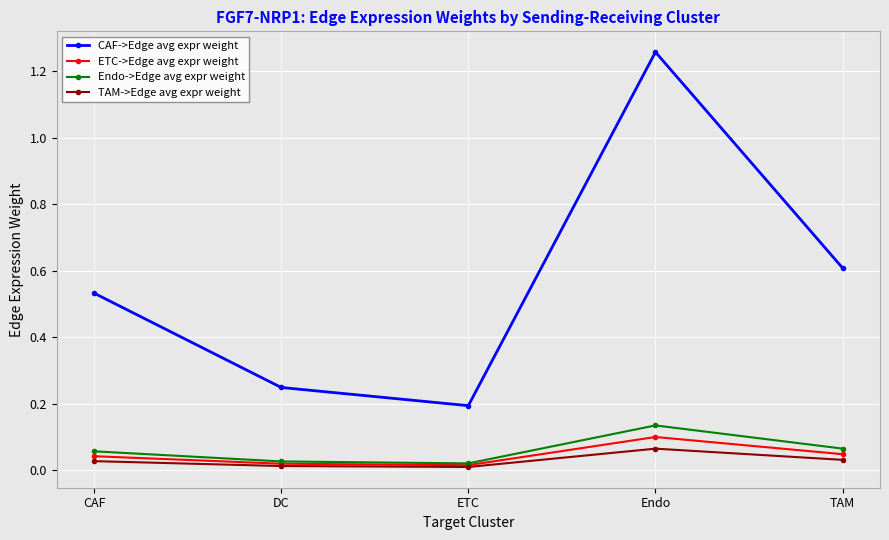

At TAM, list the series in order from smallest to largest.

TAM->Edge avg expr weight, ETC->Edge avg expr weight, Endo->Edge avg expr weight, CAF->Edge avg expr weight